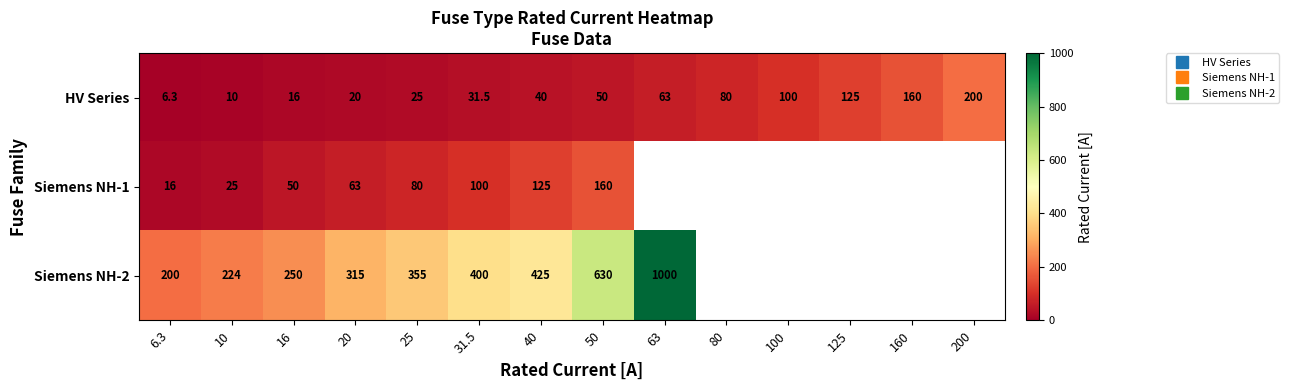

The value of Siemens NH-2 at 20 is 315.0. True or false?

True